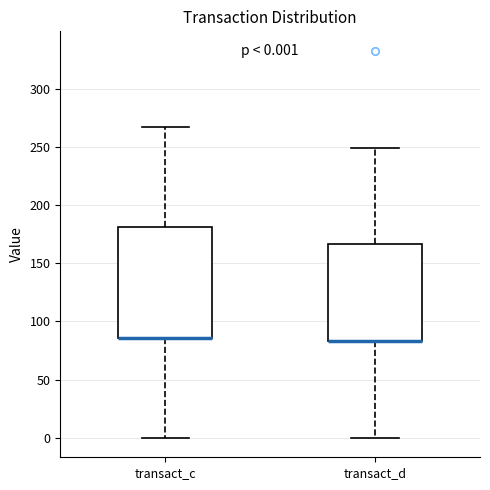

Which box is the tallest, from its lower edge to its upper edge?

transact_c